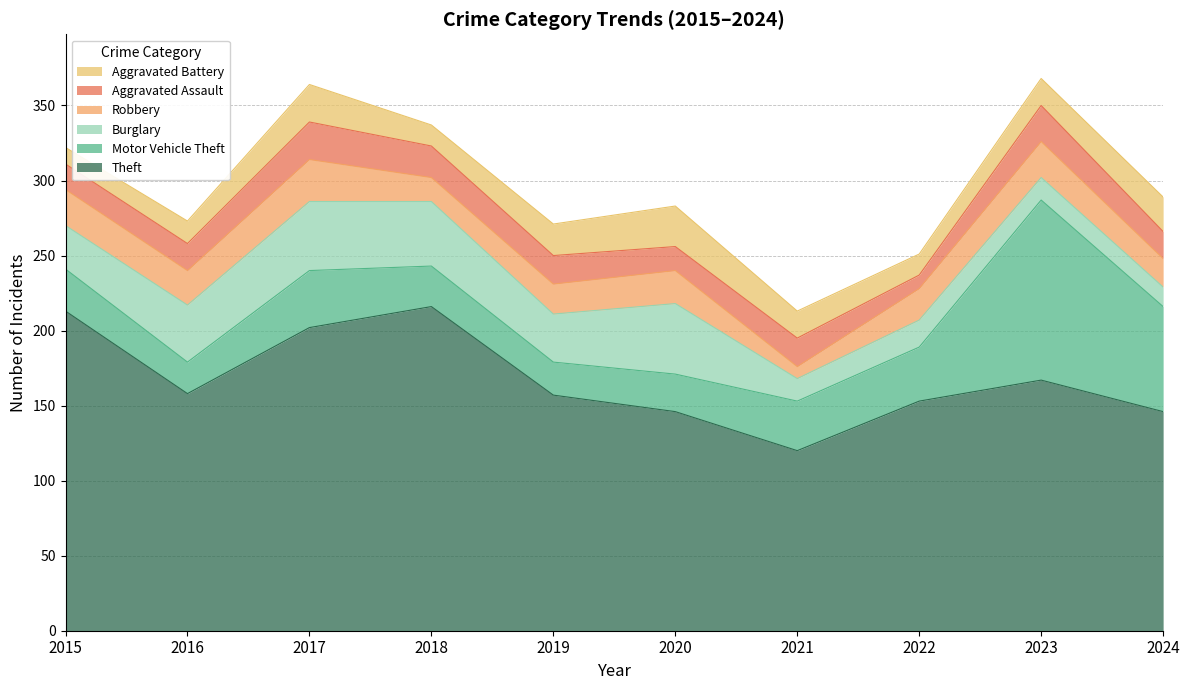

What is the difference between the highest and lowest values at 2023?

152